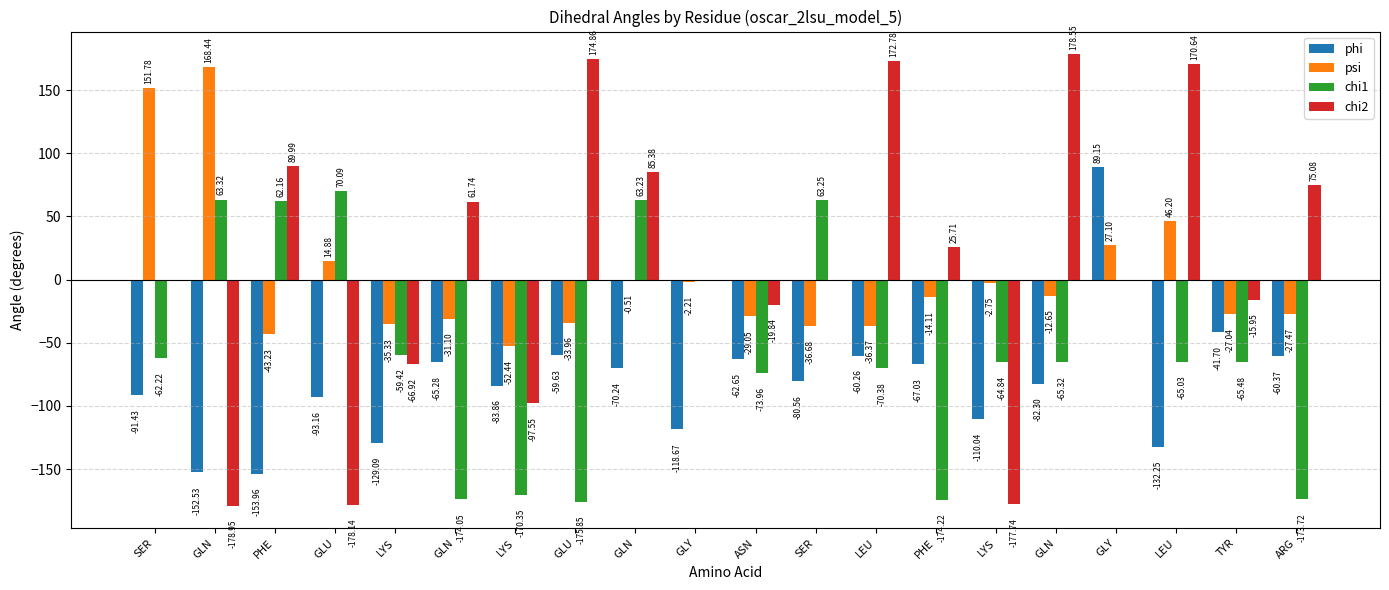

Which series has the largest total across all categories?

chi2